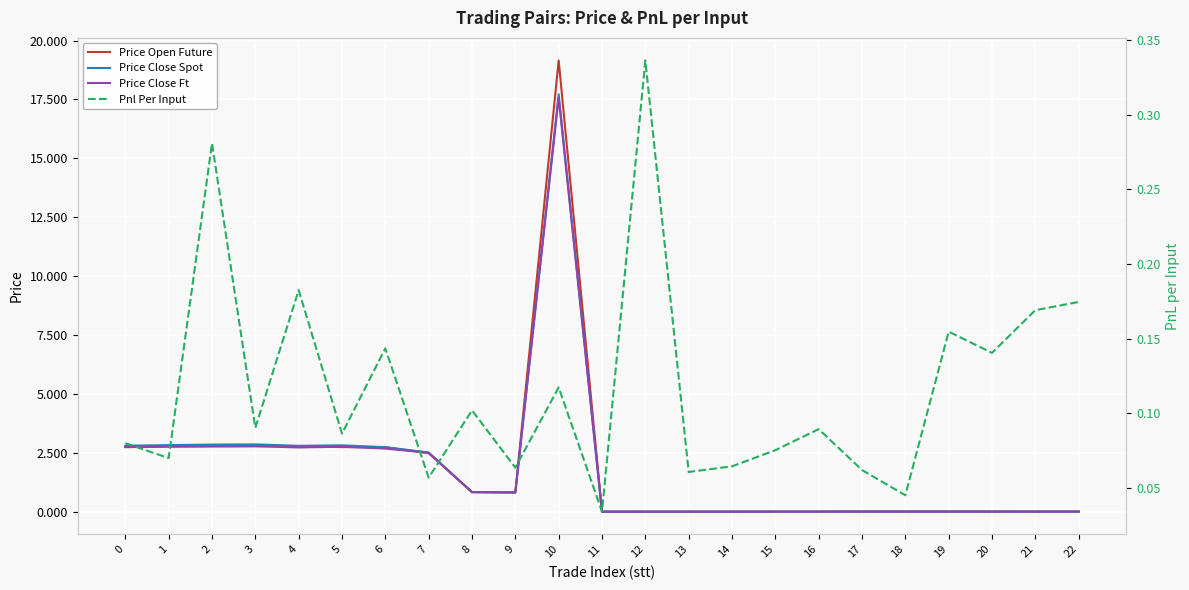

How many series are shown in this chart?

4